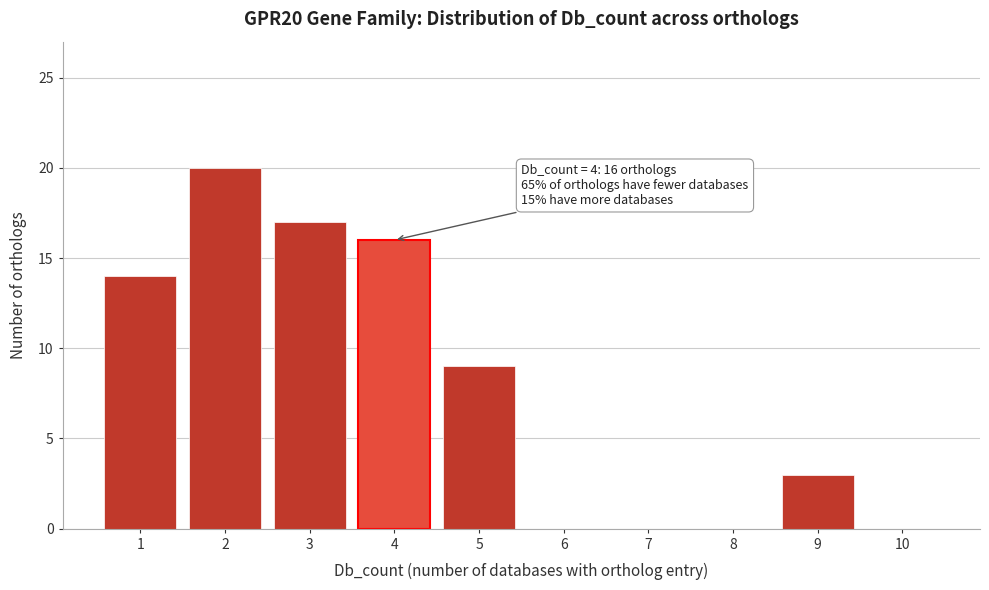

Reading left to right, what are all the values shown in this chart?

1=14	2=20	3=17	4=16	5=9	6=0	7=0	8=0	9=3	10=0